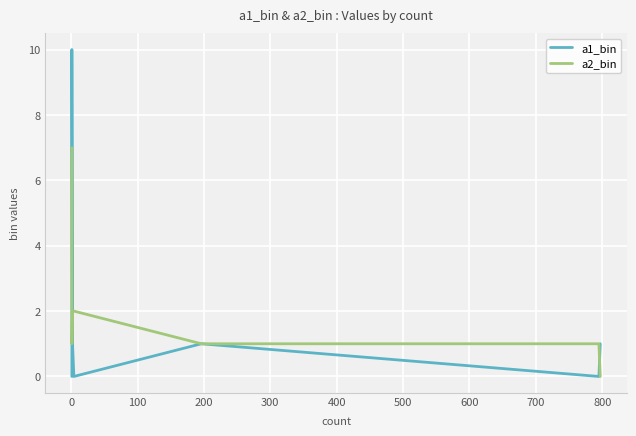

How many data points in a2_bin are less than 1?

1